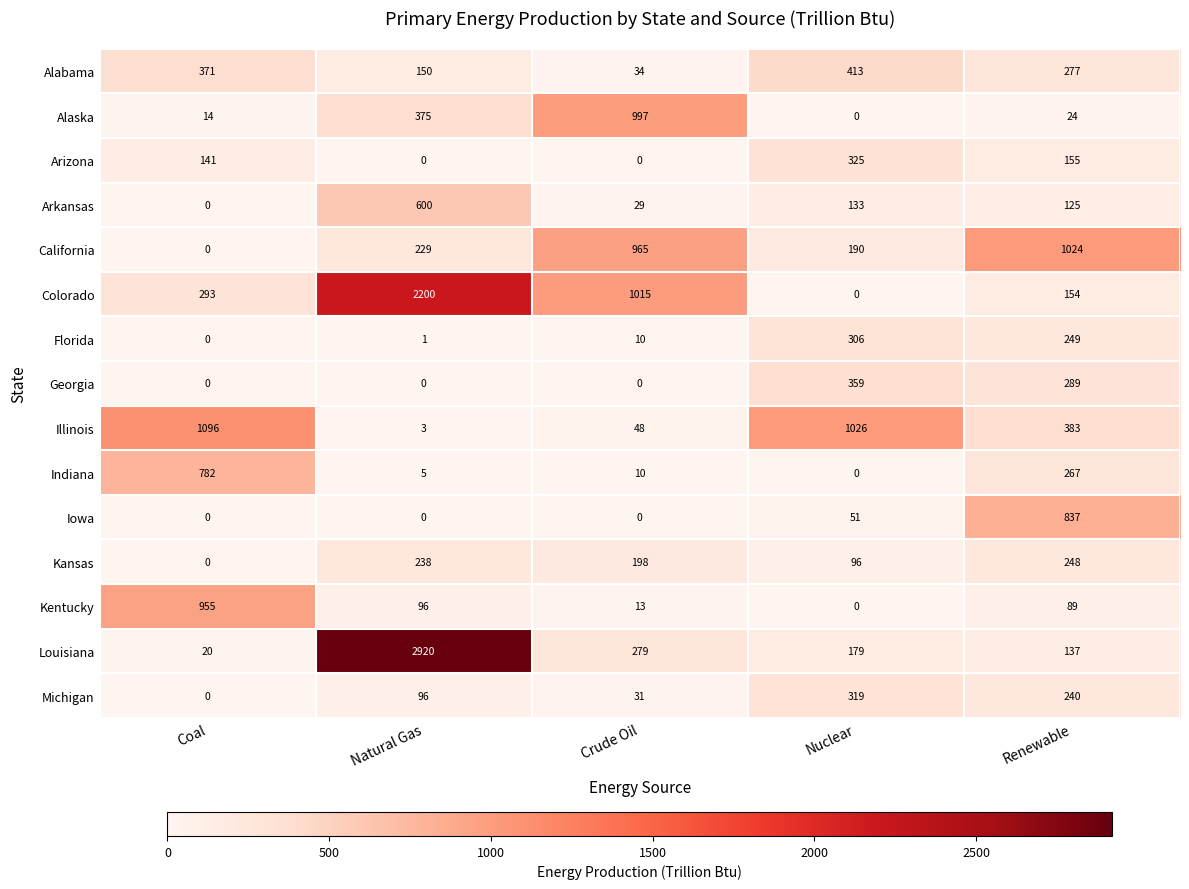

What is the total value across all series at Renewable?

4498